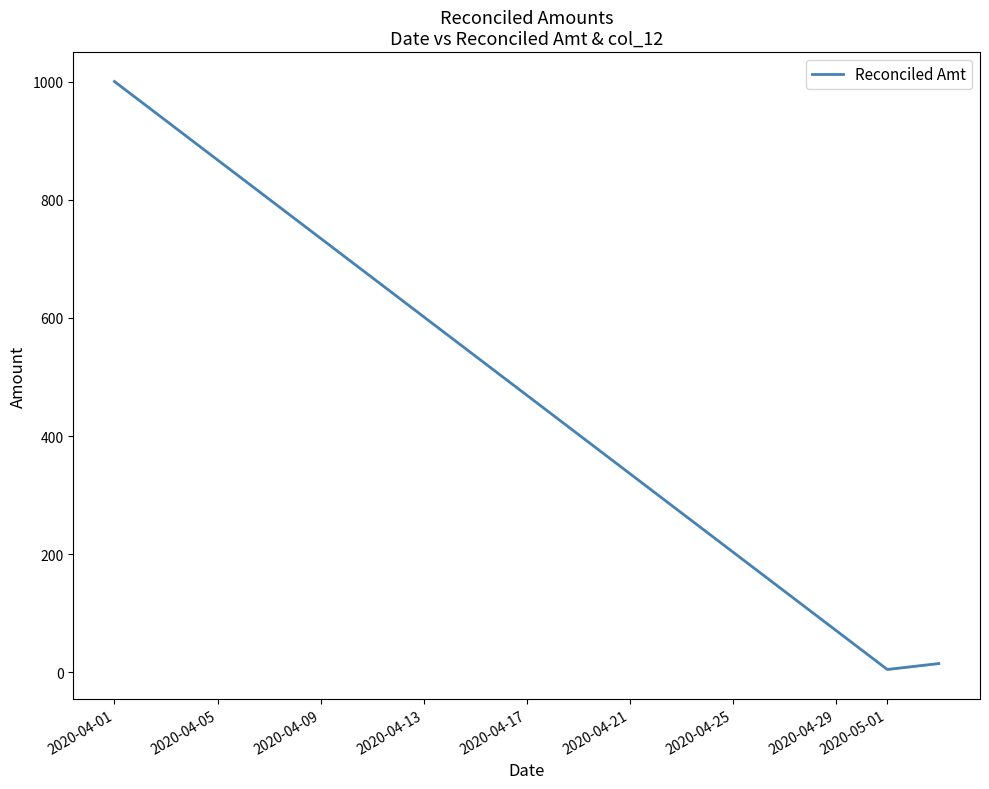

How many interior local valleys (lower than both neighbors) does the data have?

1